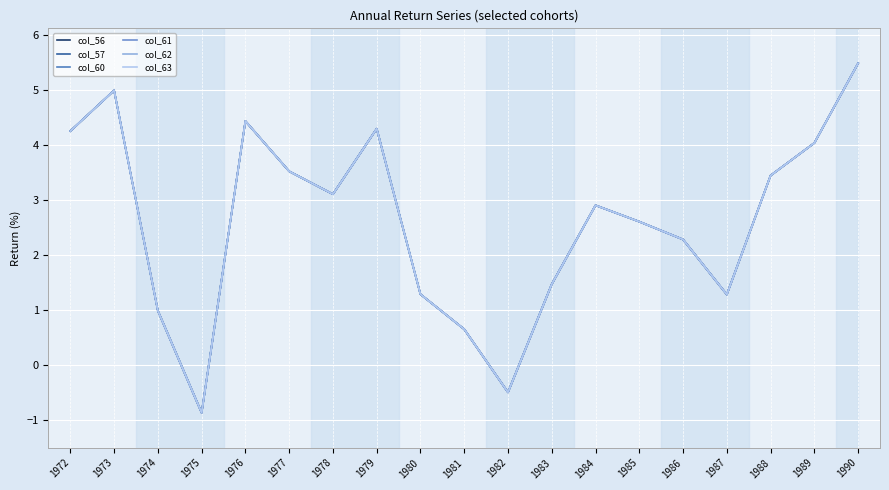

What is the value of the col_57 point at the 16th from the left?

1.3